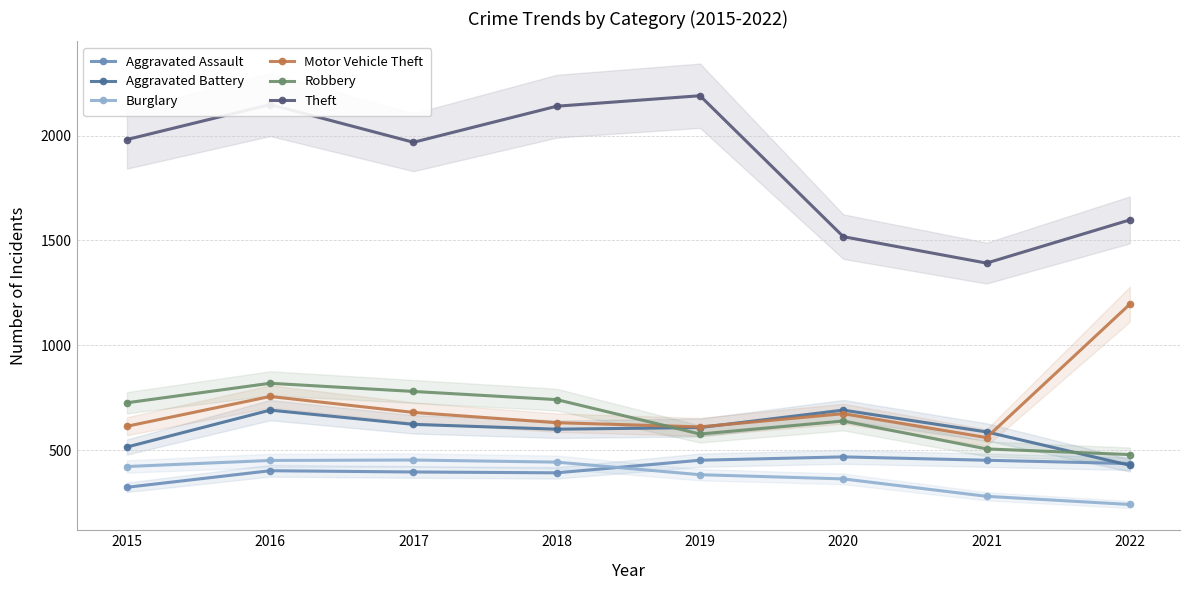

The value of Robbery at 2022 is 276. True or false?

False